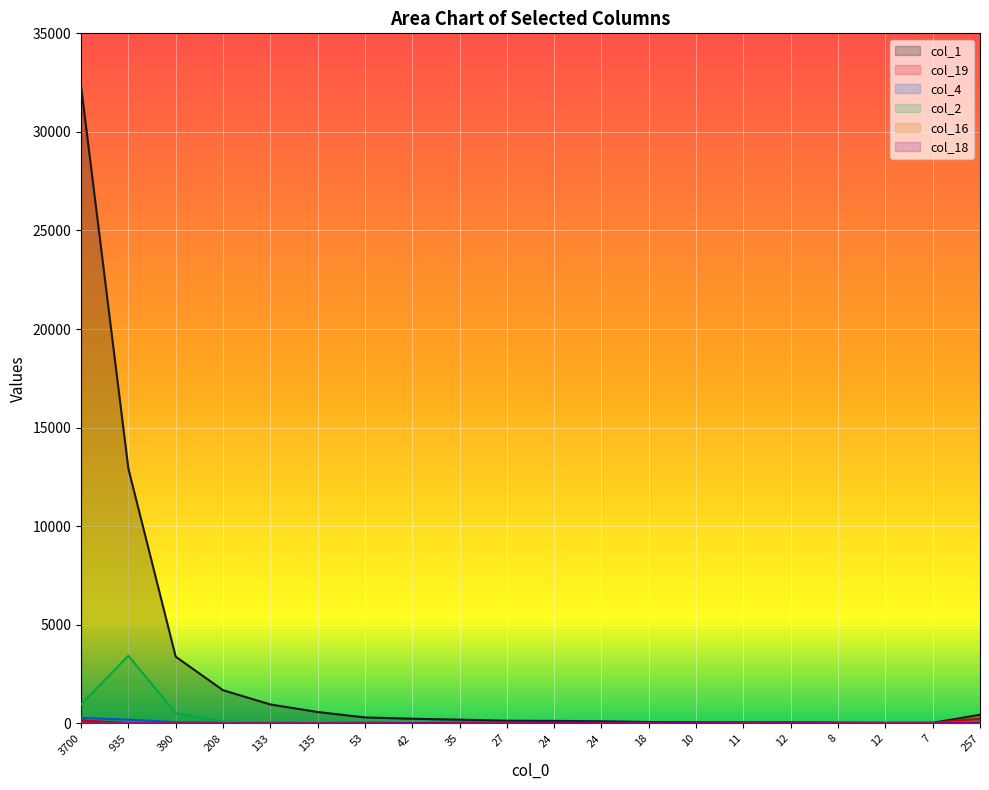

At how many categories does at least one series exceed 4467?

2